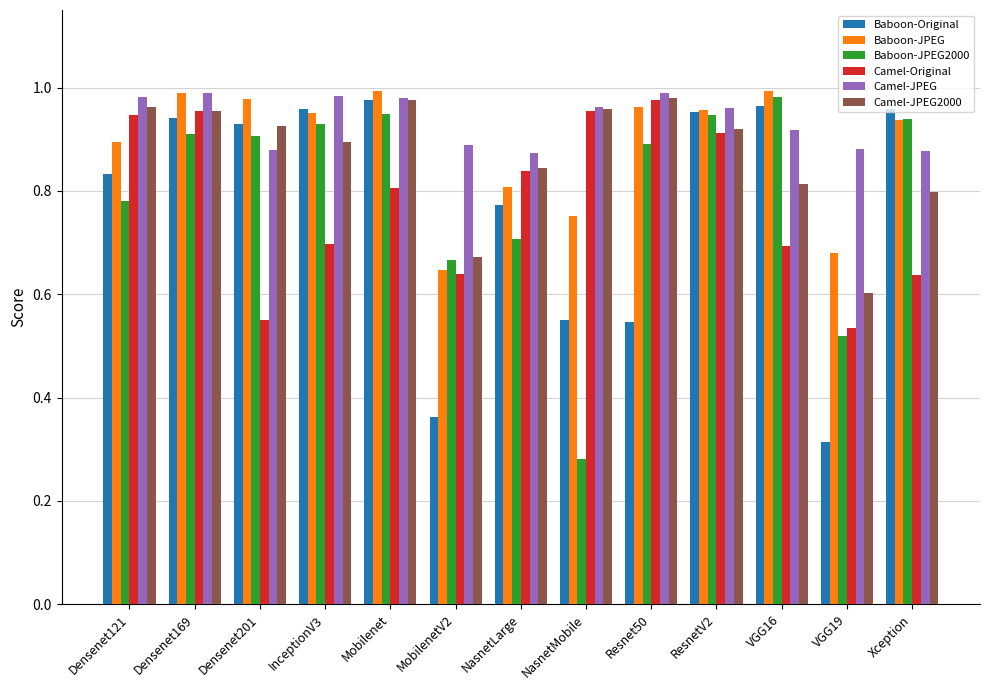

What is the sum of all Camel-Original values?

10.1